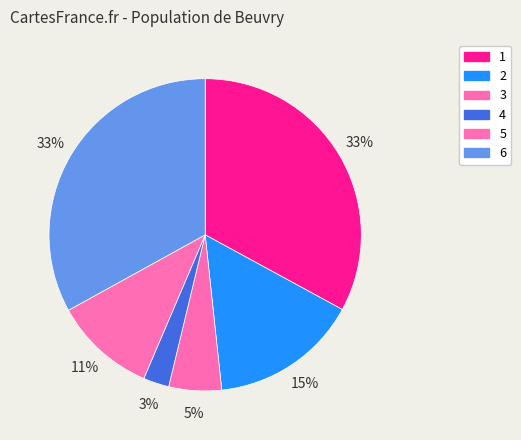

Rank the categories by value from lowest to highest.

4, 3, 5, 2, 1, 6